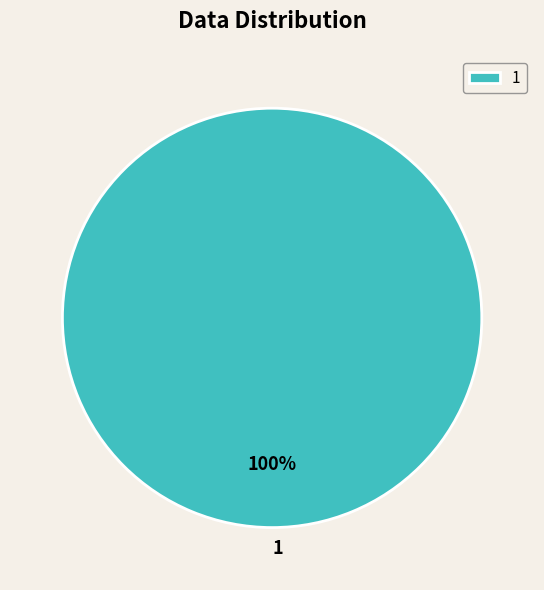

Rank the categories by value from highest to lowest.

1